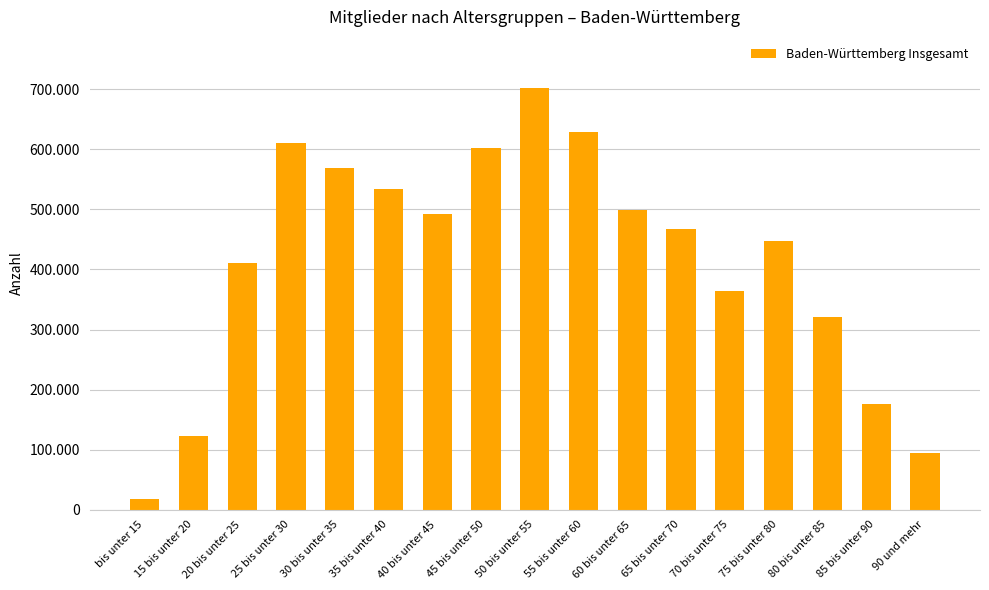

Reading left to right, extract all data points from this chart.

17952	122272	411437	609762	568600	534338	492290	602059	702881	629504	498721	467166	364738	447649	320199	176640	94708